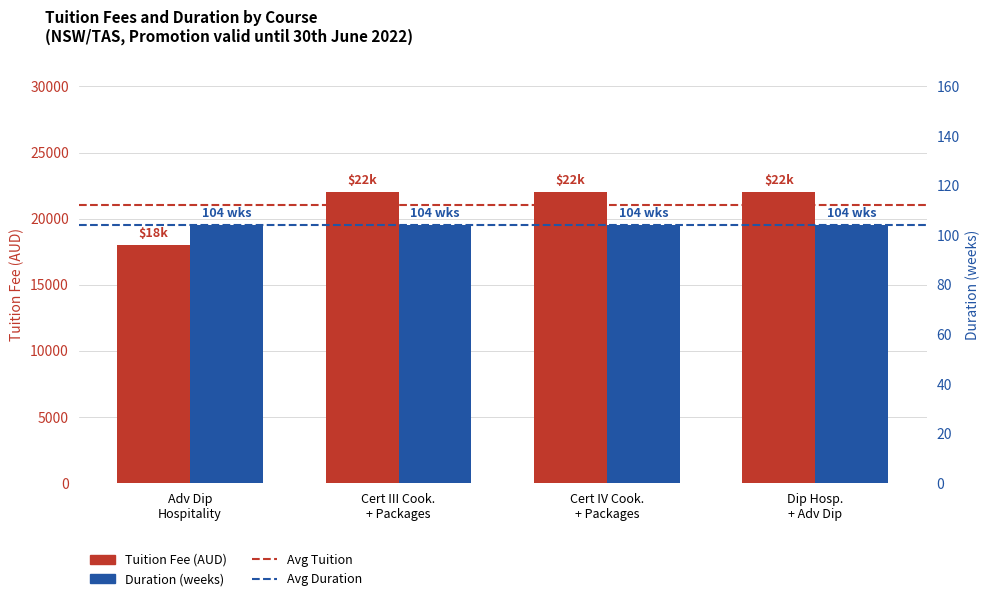

Does the chart contain any negative values?

No